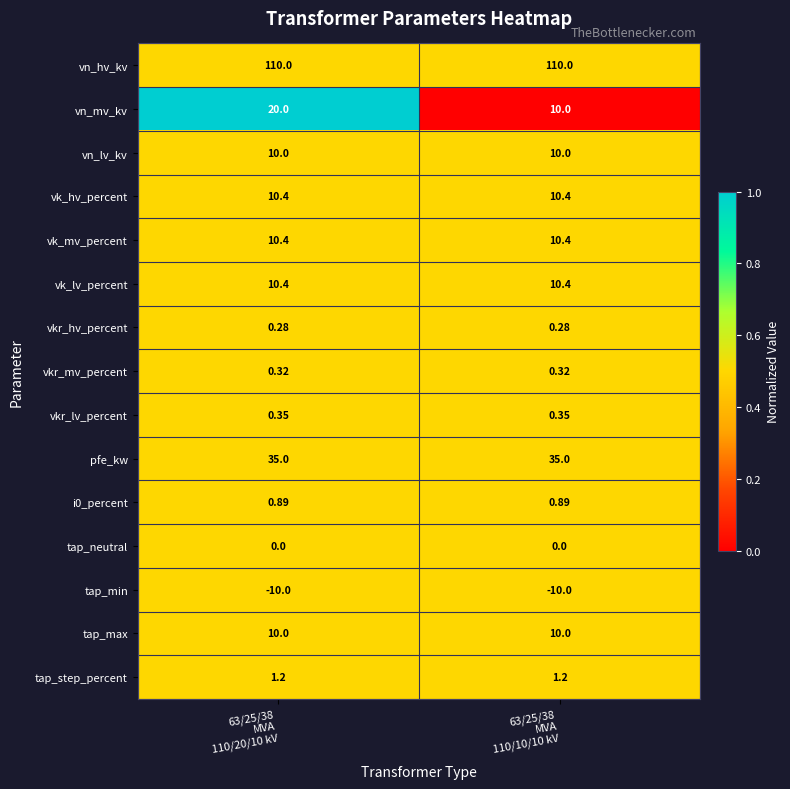

Which series has the largest total across all categories?

vn_hv_kv